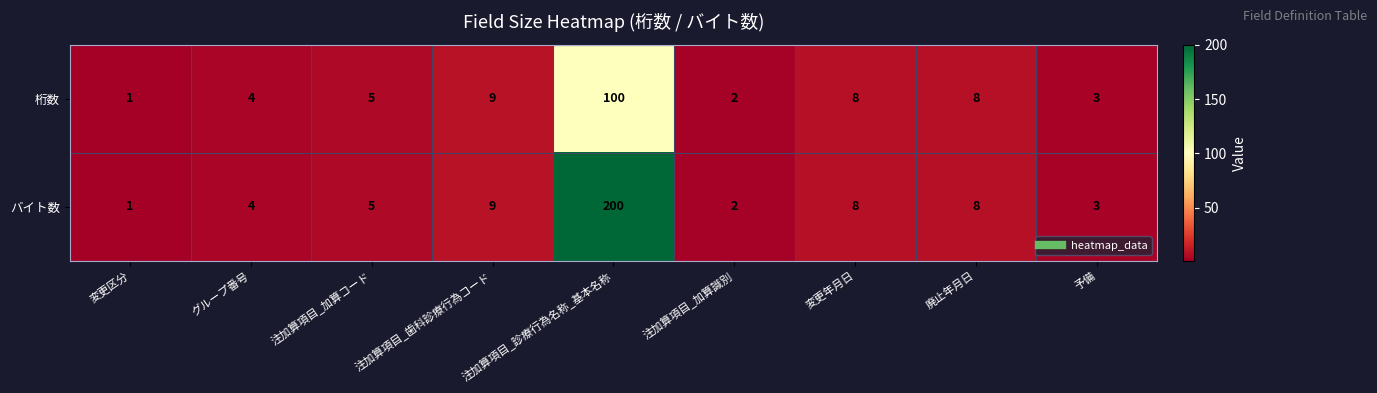

True or false: バイト数 has a value of 9 at 注加算項目_歯科診療行為コード.

True